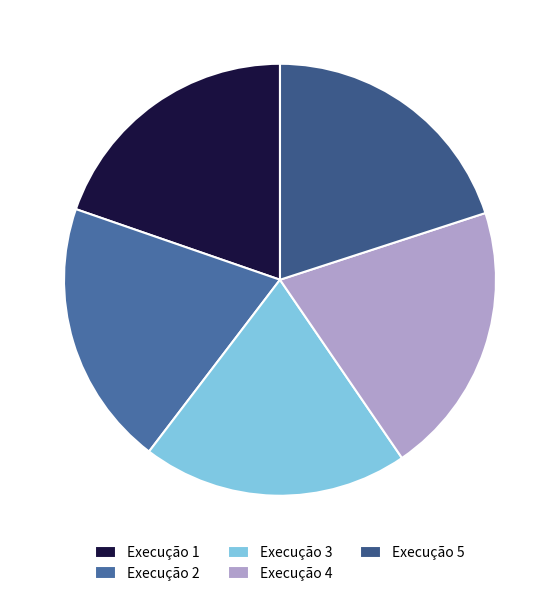

To the nearest percent, what is the average slice percentage?

20%